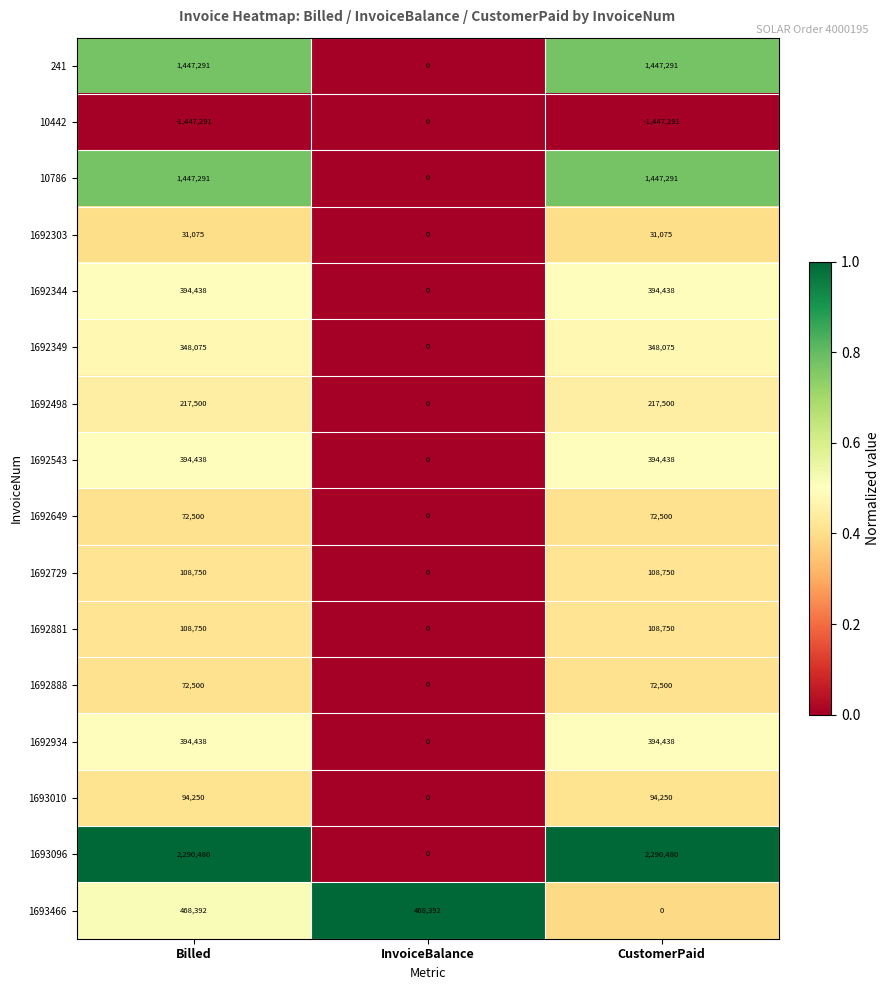

What is the maximum value for 1692349?

348075